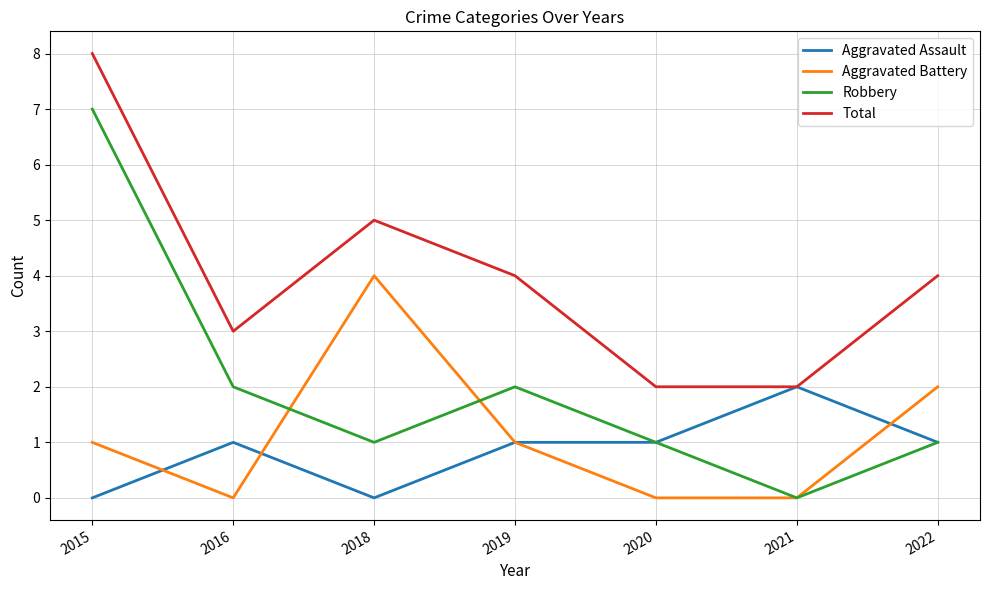

Where is the first local minimum for Total?

2016